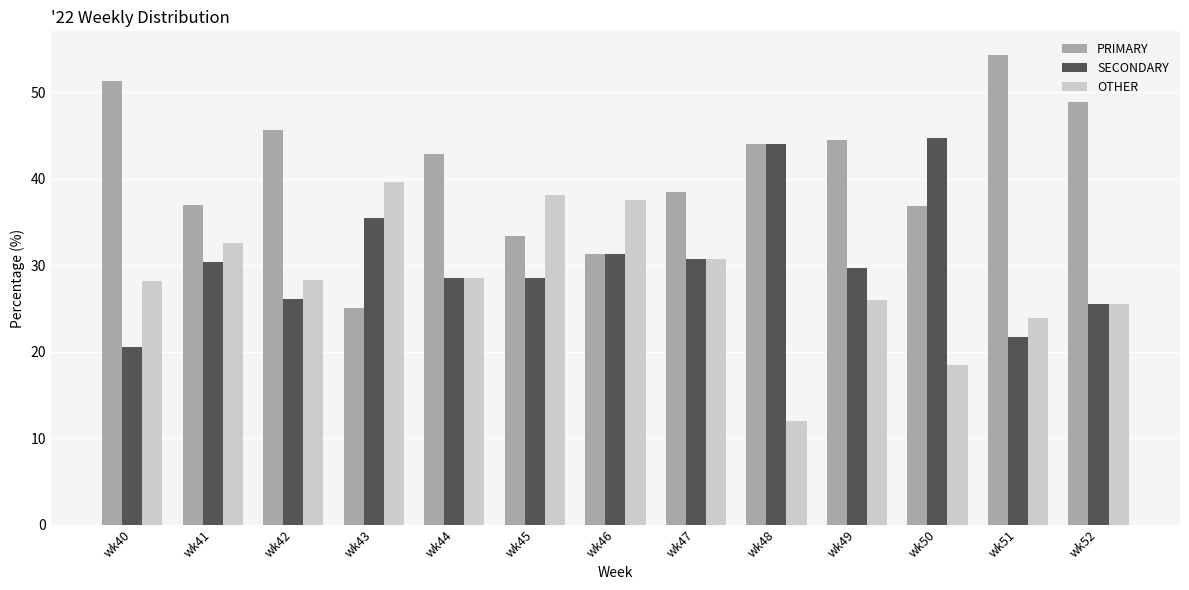

List the series in order of their peak value, highest first.

PRIMARY, SECONDARY, OTHER